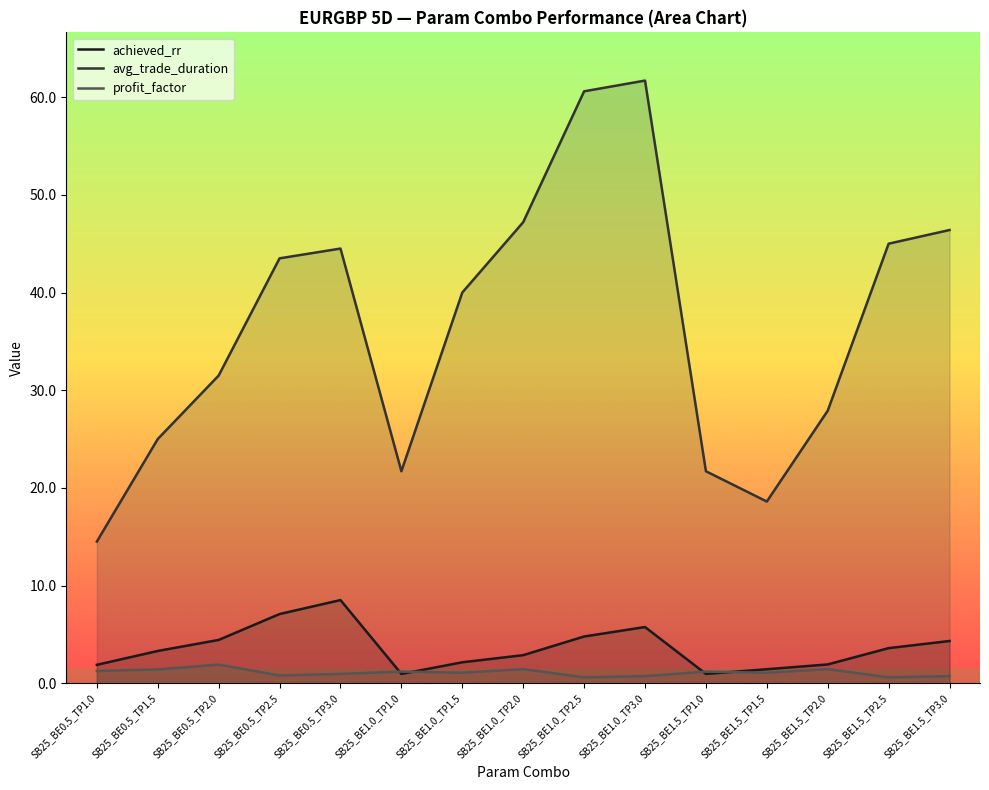

What are all the series names shown in the legend?

achieved_rr, avg_trade_duration, profit_factor